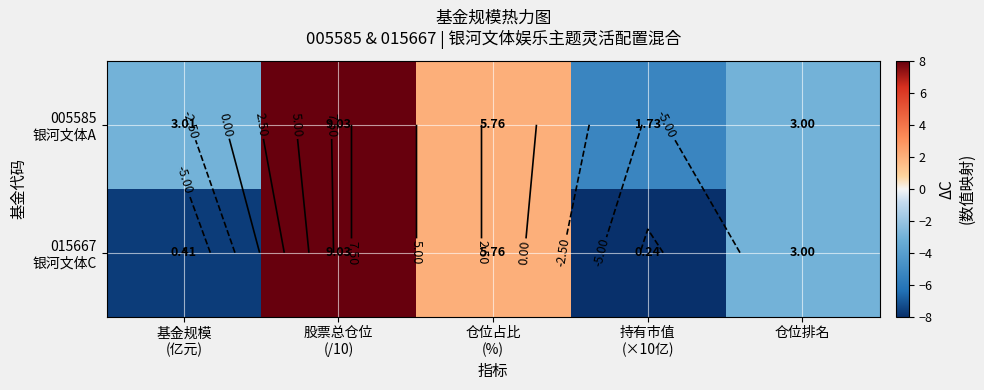

What value does the 005585 银河文体A series have at 基金规模 (亿元)?

-3.0